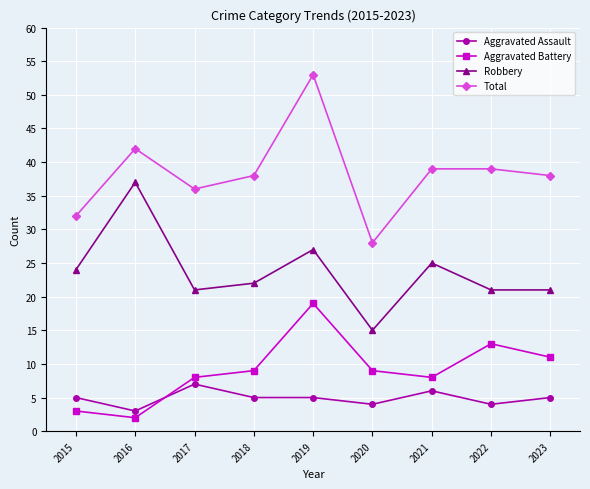

True or false: Total and Aggravated Battery cross at least once.

False